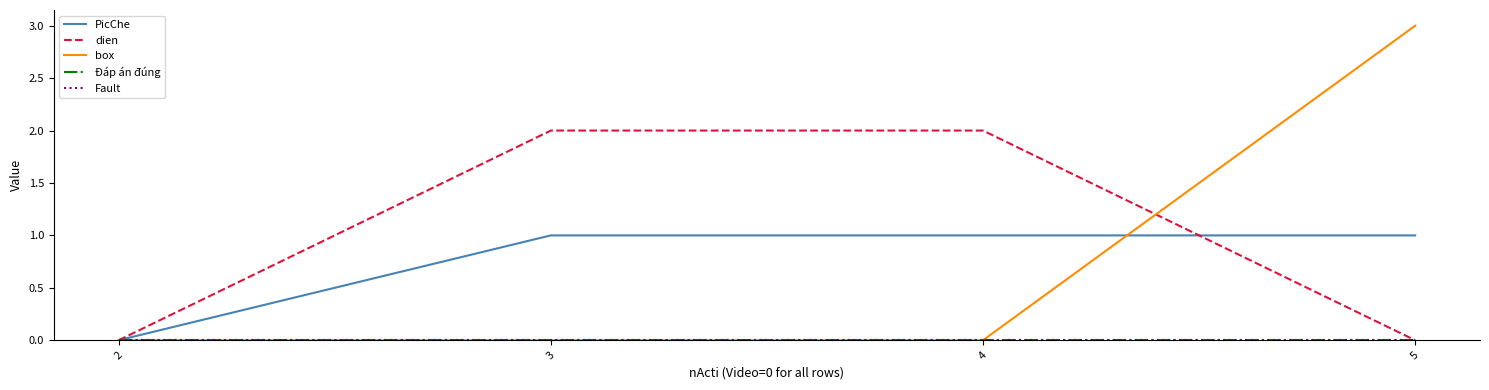

Which series has the largest total across all categories?

dien